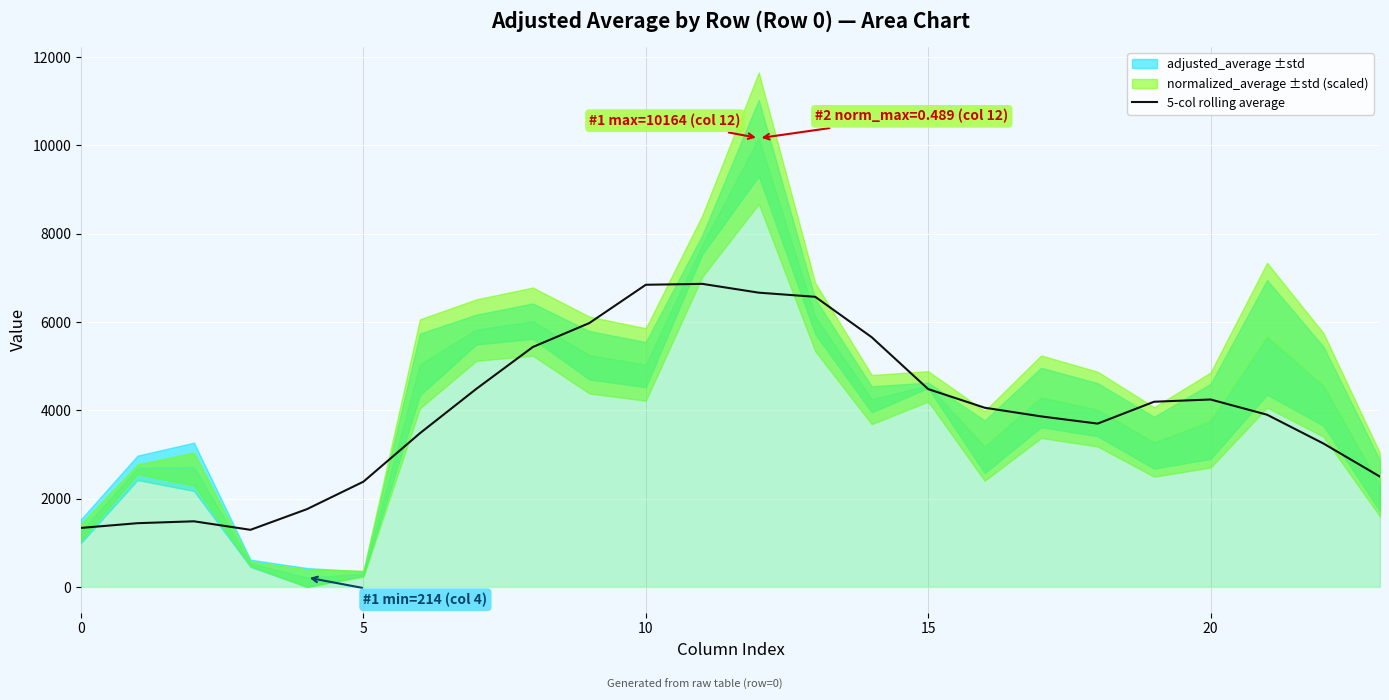

What is the sum of all values?

95843.2